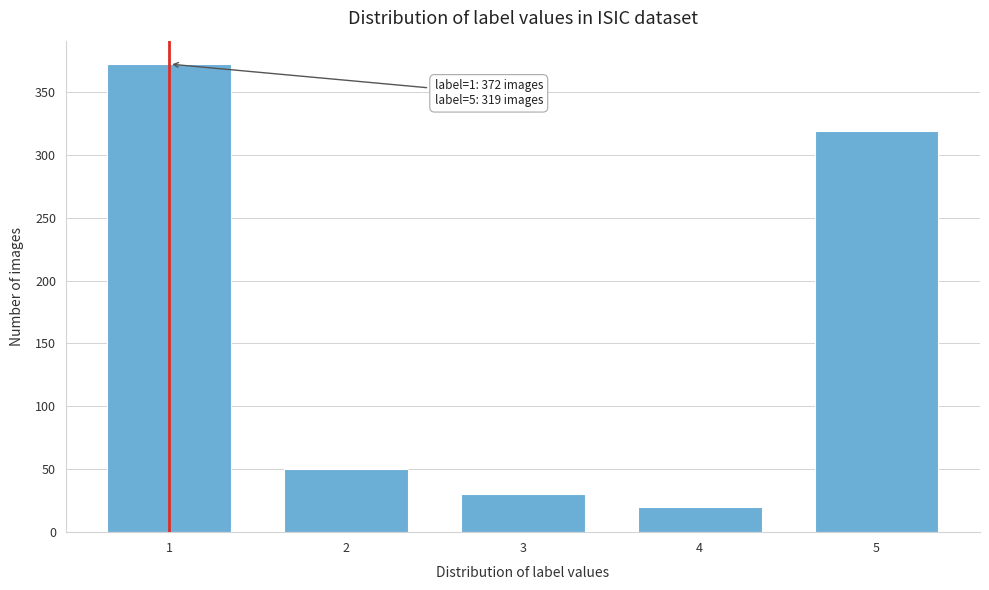

Reading left to right, list all the values displayed in this chart.

372	50	30	20	319